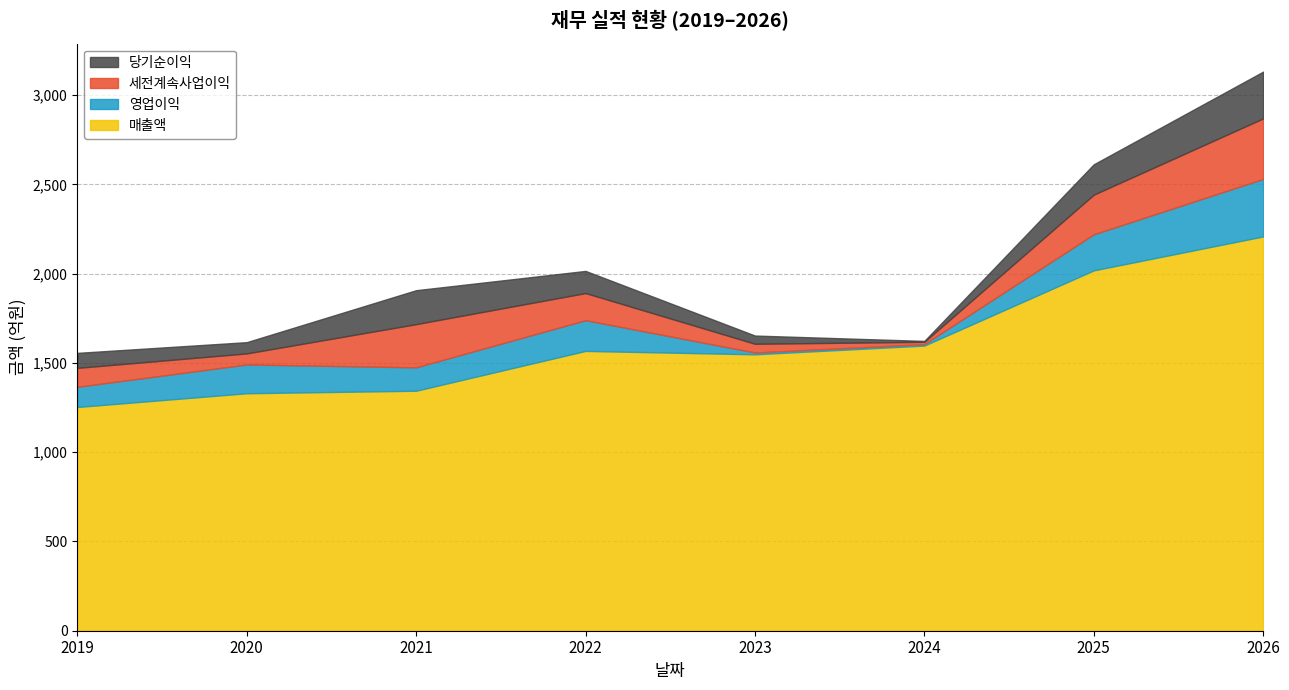

Is the value of 매출액 at 2020 greater than the value of 당기순이익 at 2020?

Yes